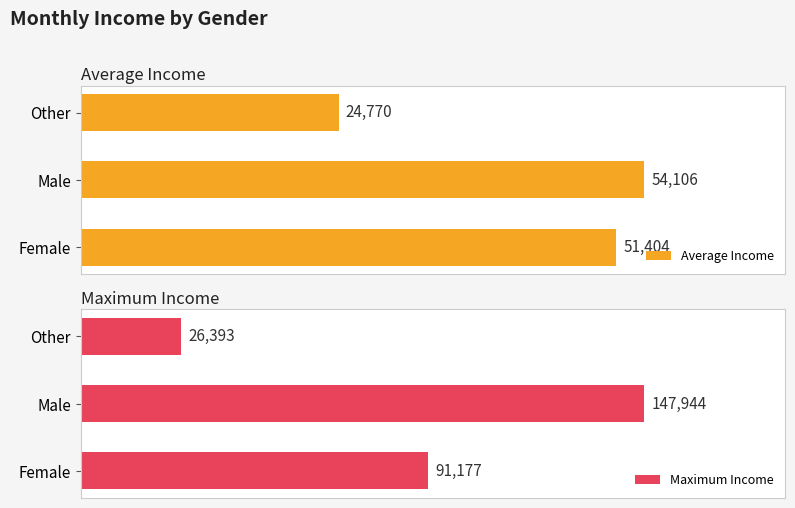

At how many categories does at least one series exceed 124719?

1